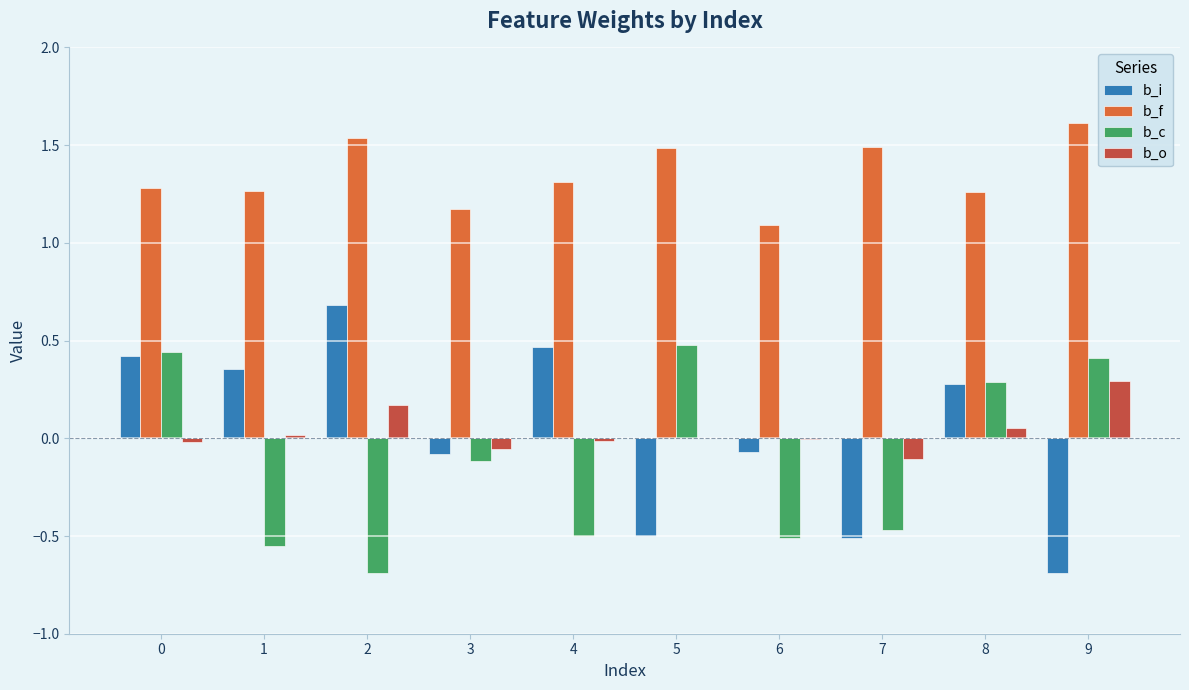

How many positive values does the b_i series have?

5